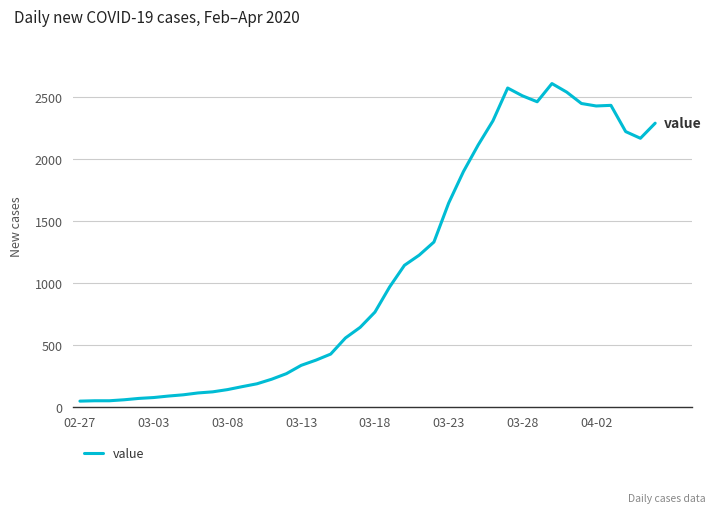

What is the difference between the maximum and minimum values?

2565